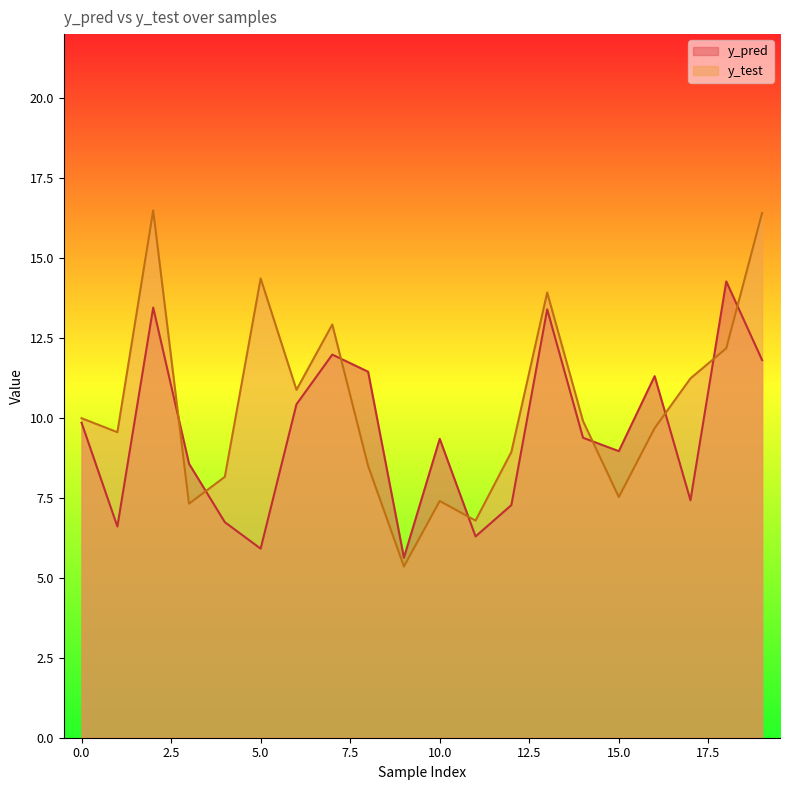

What is the difference between the highest and lowest values at 1?

3.0